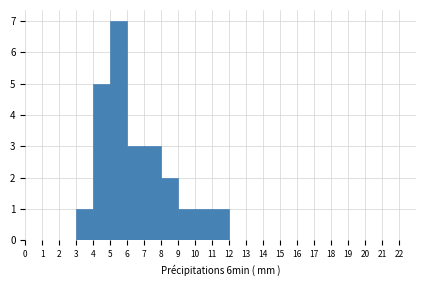

Reading left to right, transcribe this chart: for each bar, give the range it covers on the x-axis and its height. The values are not printed on the chart, so give them approximately, as read against the axis.

0 to 1: 0
1 to 2: 0
2 to 3: 0
3 to 4: 1
4 to 5: 5
5 to 6: 7
6 to 7: 3
7 to 8: 3
8 to 9: 2
9 to 10: 1
10 to 11: 1
11 to 12: 1
12 to 13: 0
13 to 14: 0
14 to 15: 0
15 to 16: 0
16 to 17: 0
17 to 18: 0
18 to 19: 0
19 to 20: 0
20 to 21: 0
21 to 22: 0
22 to 23: 0